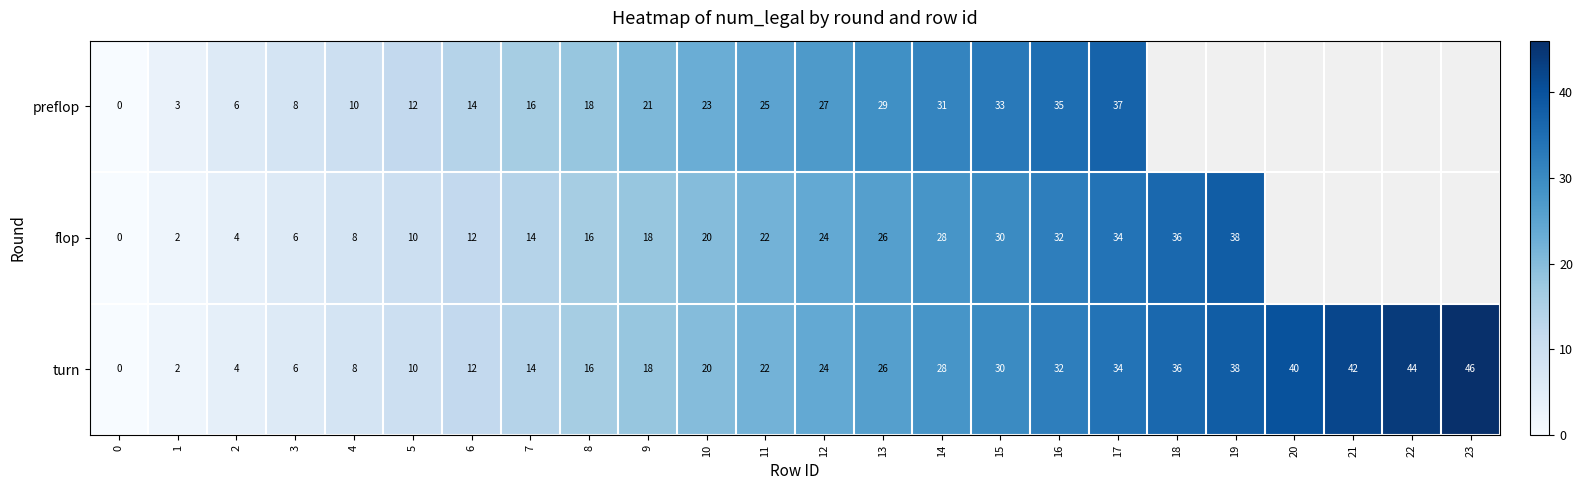

At which category is the sum across all series the highest?

17